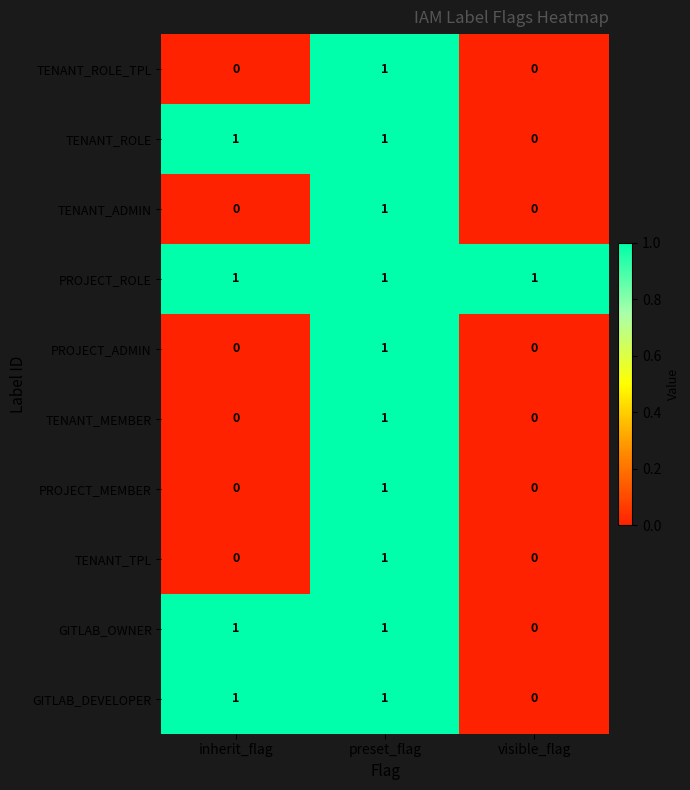

The value of TENANT_MEMBER at inherit_flag is 0. True or false?

True